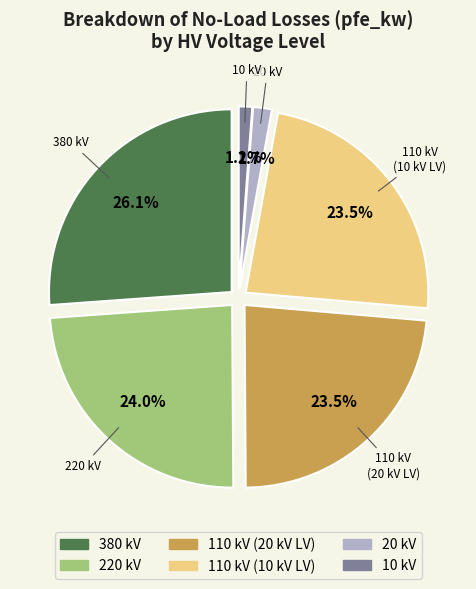

Is 0.25 MVA 20/0.4 kV the majority of the pie?

No